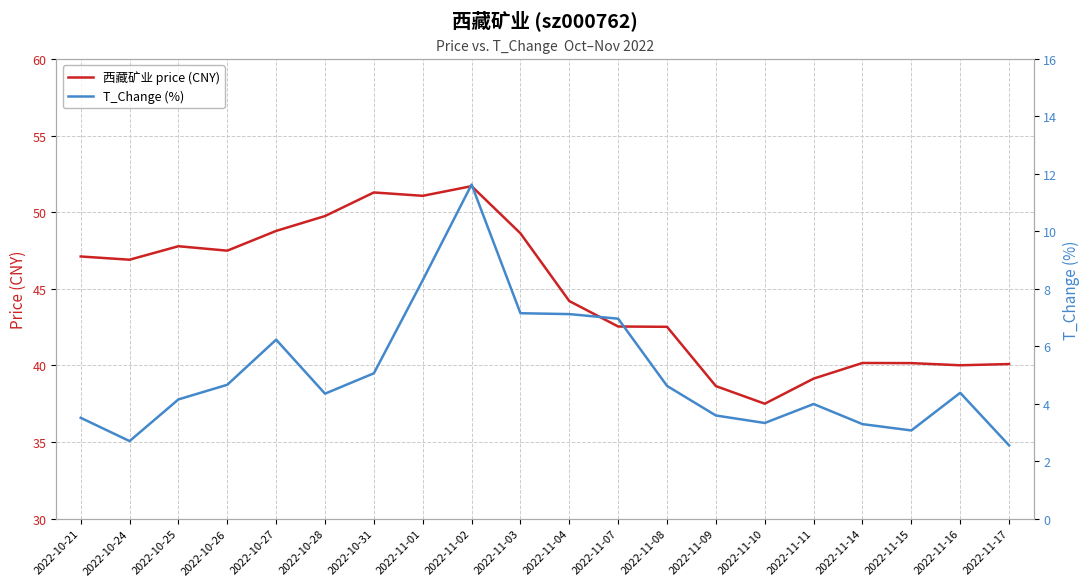

Reading left to right, extract all data points from this chart.

西藏矿业 price (CNY): 47.1	46.9	47.8	47.5	48.8	49.8	51.3	51.1	51.7	48.6	44.2	42.5	42.5	38.6	37.5	39.1	40.2	40.1	40.0	40.1
T_Change (%): 3.5	2.7	4.2	4.7	6.2	4.3	5.1	8.3	11.6	7.2	7.1	7.0	4.6	3.6	3.3	4.0	3.3	3.1	4.4	2.5